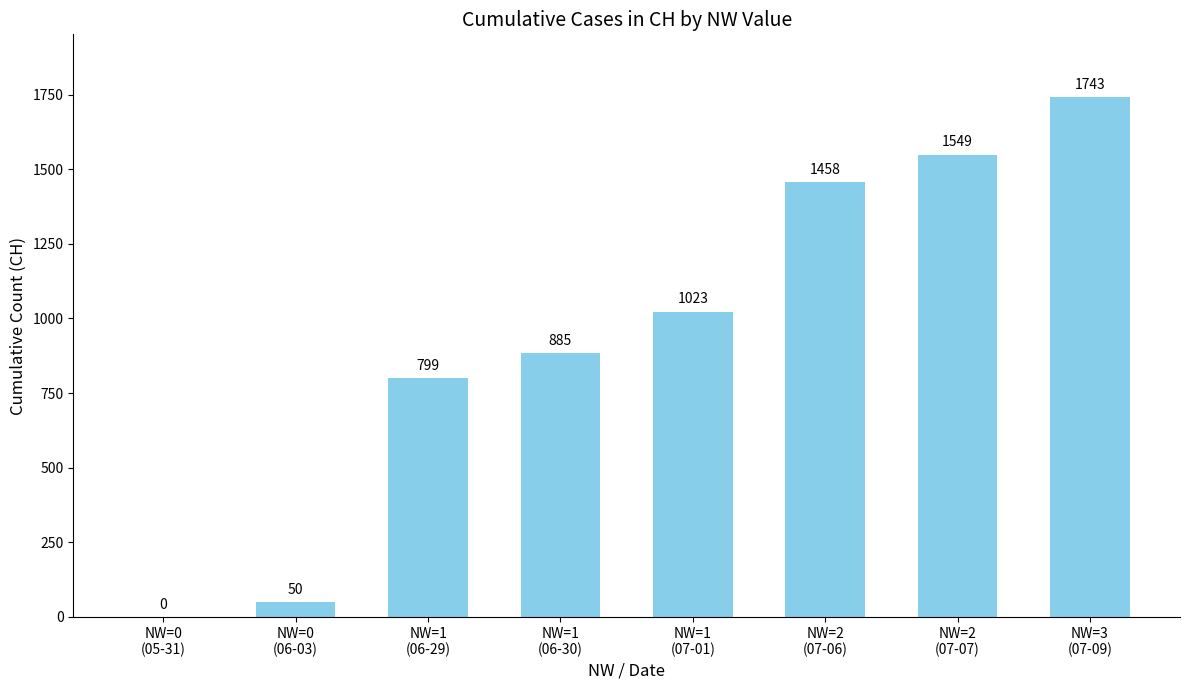

Are the bars horizontal?

No